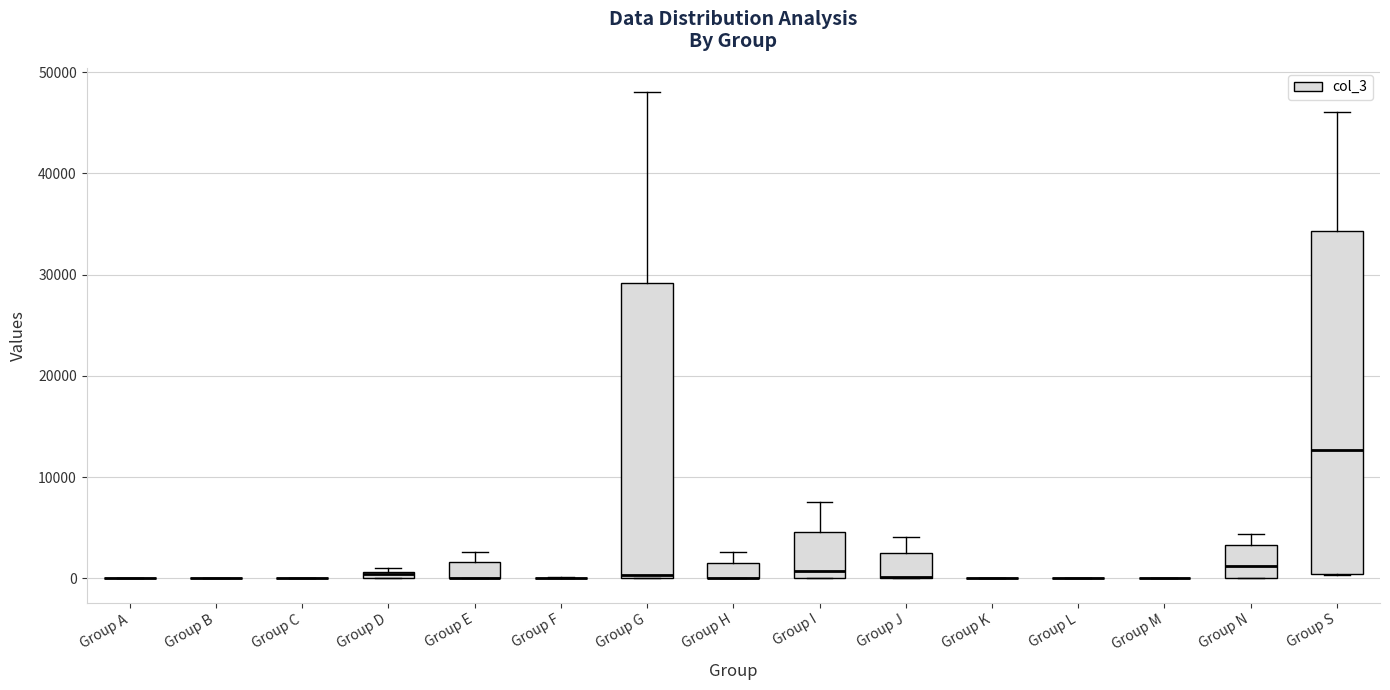

Which box is the tallest, from its lower edge to its upper edge?

Group S